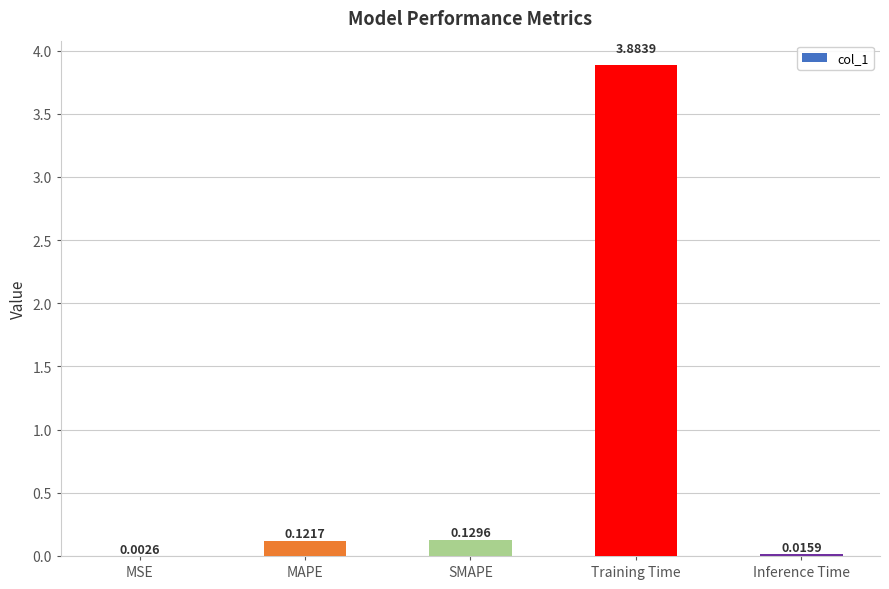

Which label corresponds to the largest value in the chart?

Training Time